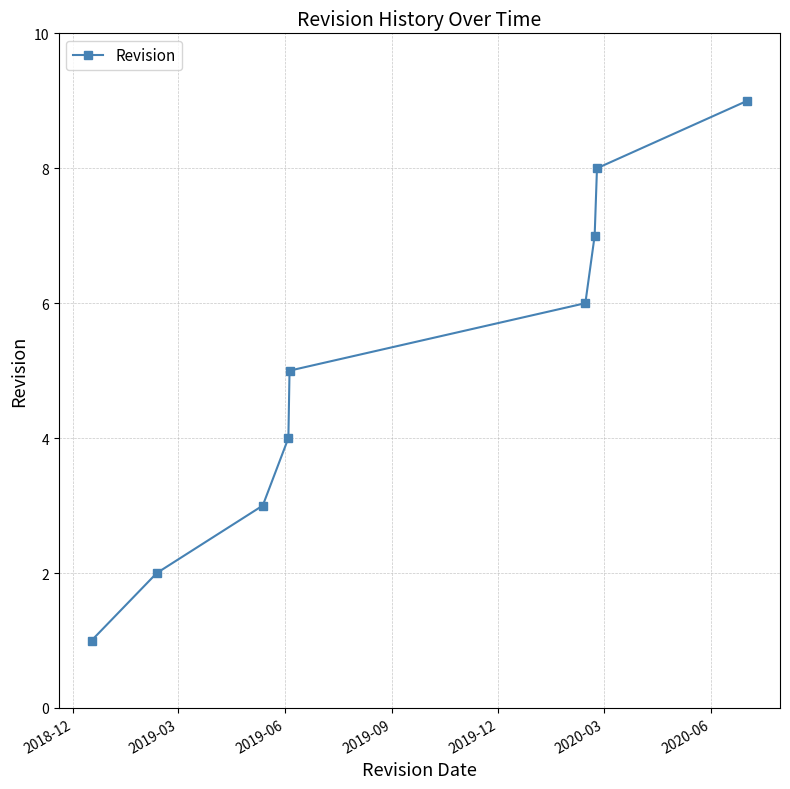

What is the difference between the maximum and minimum values?

8